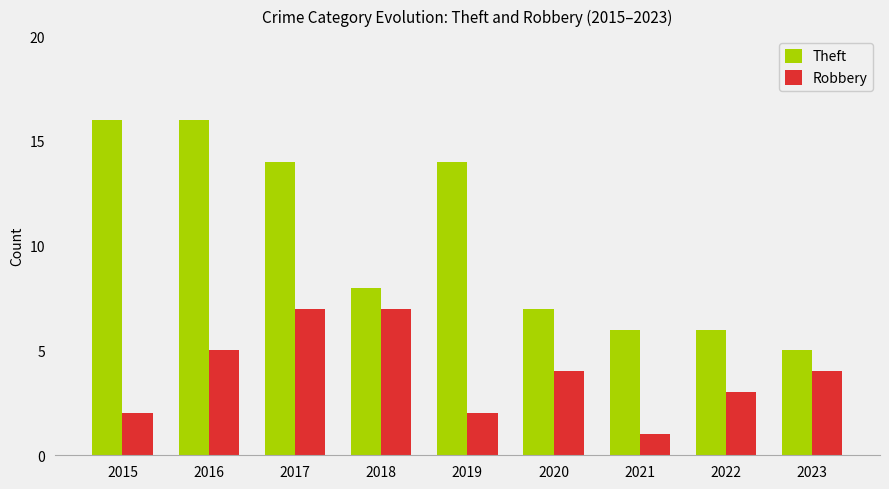

Is the value of Robbery at 2015 greater than the value of Theft at 2018?

No